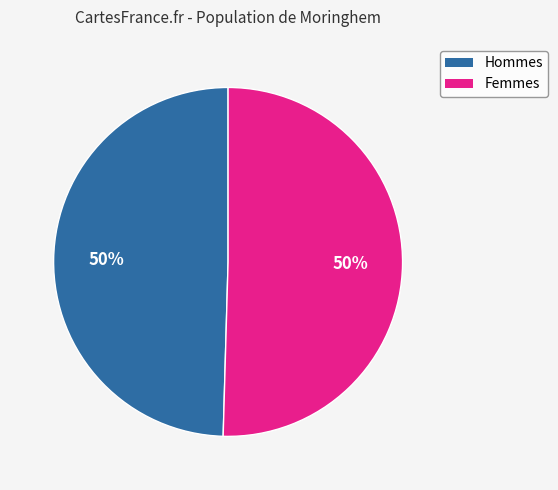

To the nearest percent, what is the average slice percentage?

50%